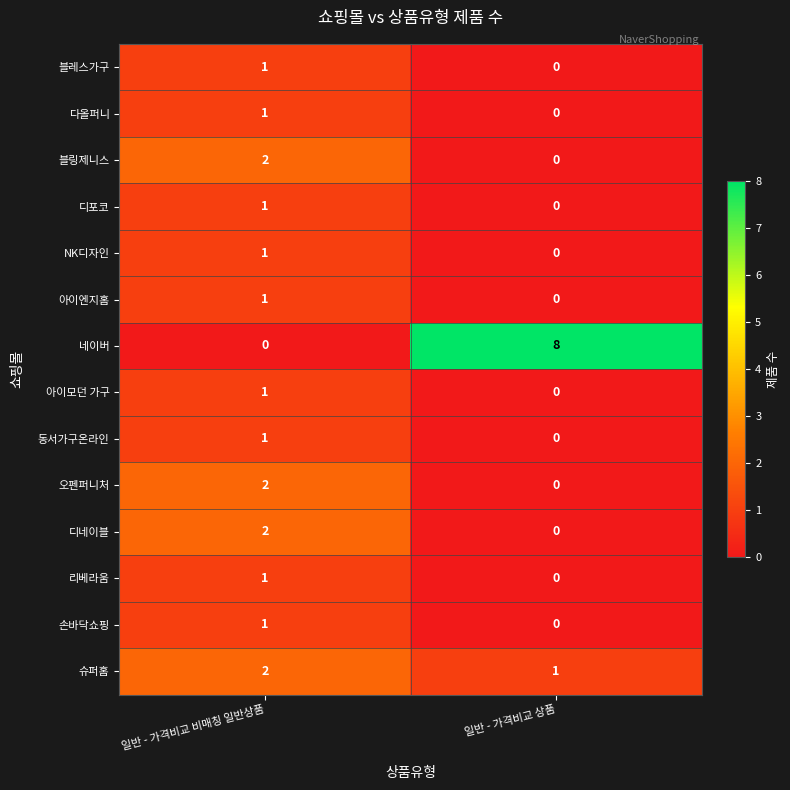

Reading left to right, extract all data points from this chart.

블레스가구: 1	0
다올퍼니: 1	0
블링제니스: 2	0
디포코: 1	0
NK디자인: 1	0
아이엔지홈: 1	0
네이버: 0	8
아이모던 가구: 1	0
동서가구온라인: 1	0
오펜퍼니처: 2	0
디네이블: 2	0
리베라움: 1	0
손바닥쇼핑: 1	0
슈퍼홈: 2	1